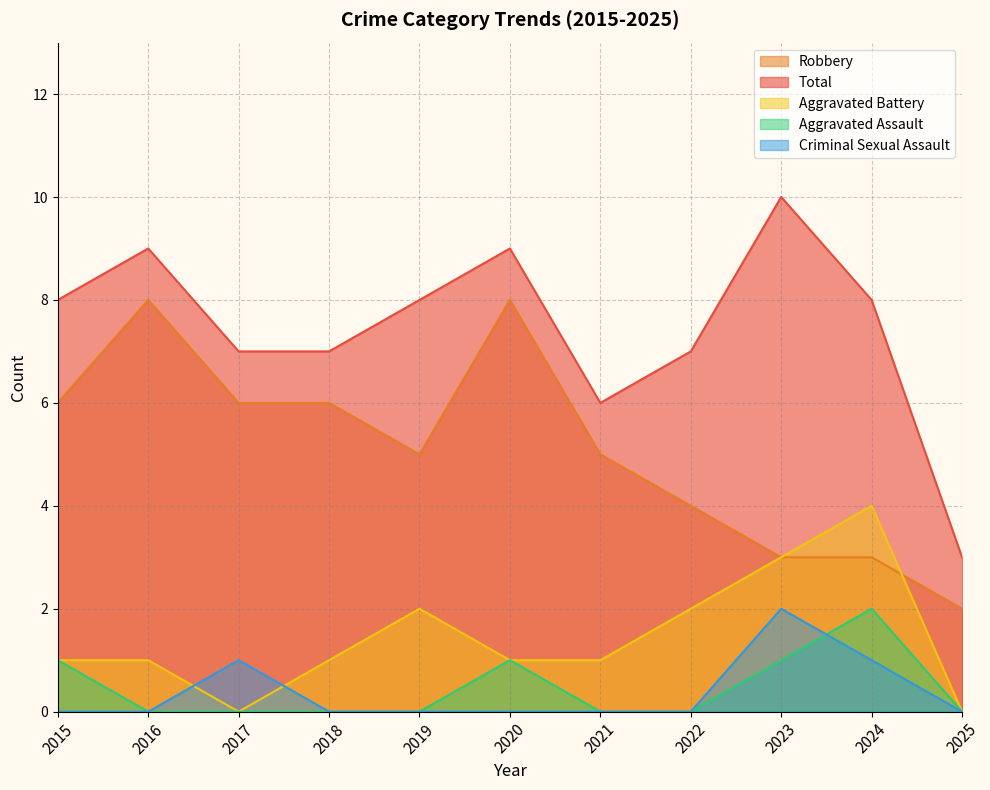

Which category has the lowest value in the Total series?

2025